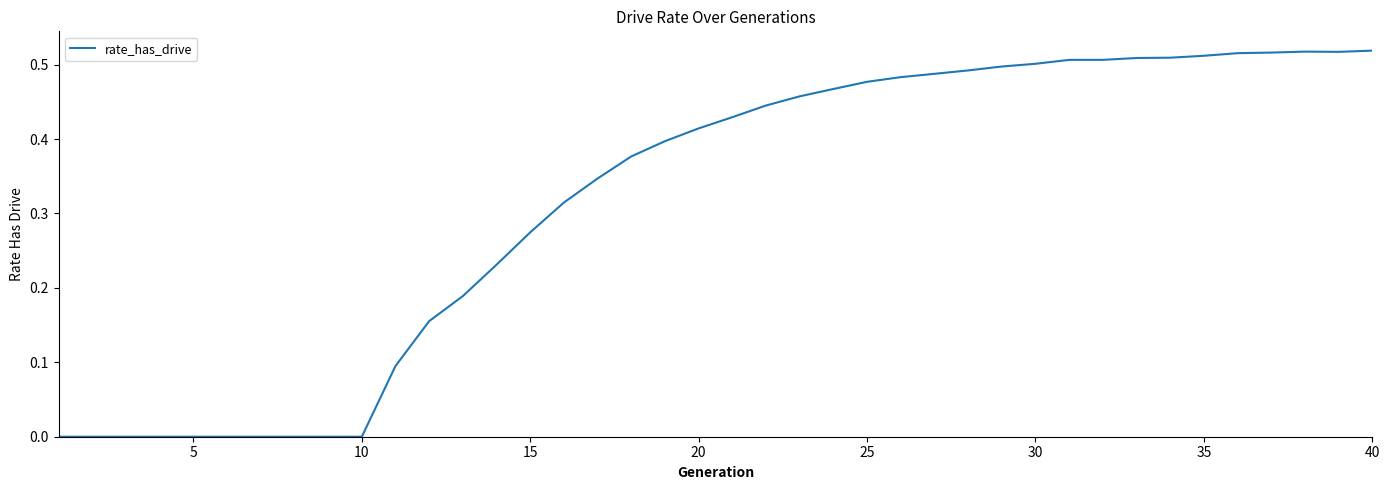

Reading left to right, extract all data points from this chart.

0.0	0.0	0.0	0.0	0.0	0.0	0.0	0.0	0.0	0.0	0.1	0.2	0.2	0.2	0.3	0.3	0.3	0.4	0.4	0.4	0.4	0.4	0.5	0.5	0.5	0.5	0.5	0.5	0.5	0.5	0.5	0.5	0.5	0.5	0.5	0.5	0.5	0.5	0.5	0.5